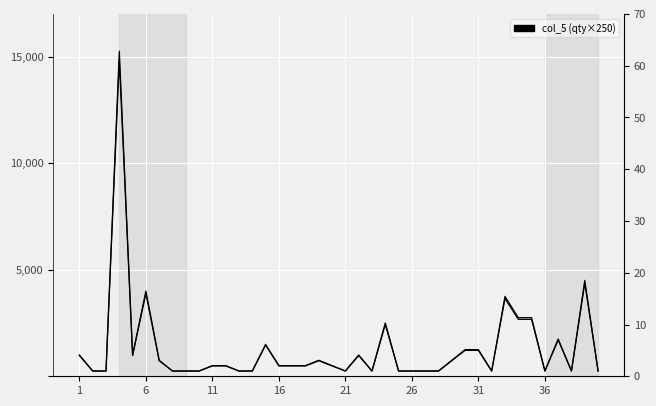

How many values in the col_4 series are below 2?

17